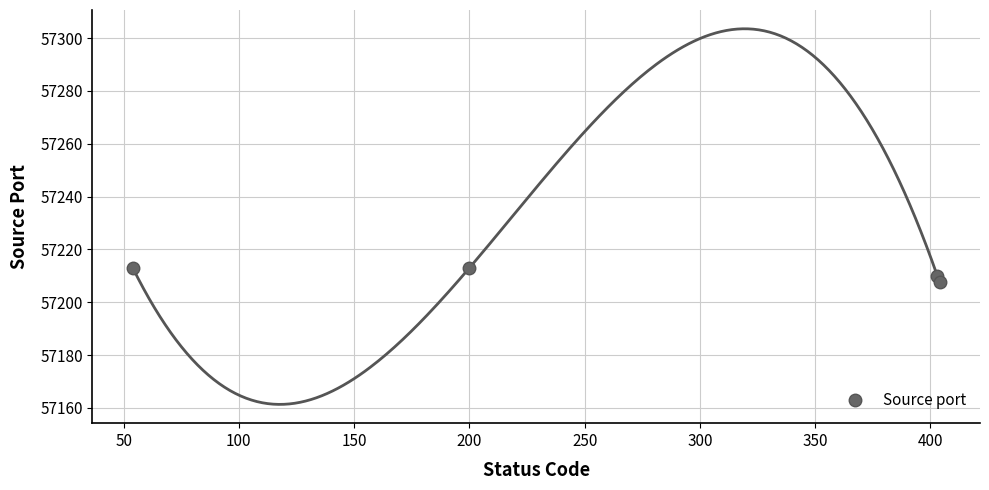

What is the smallest value displayed?

57207.5